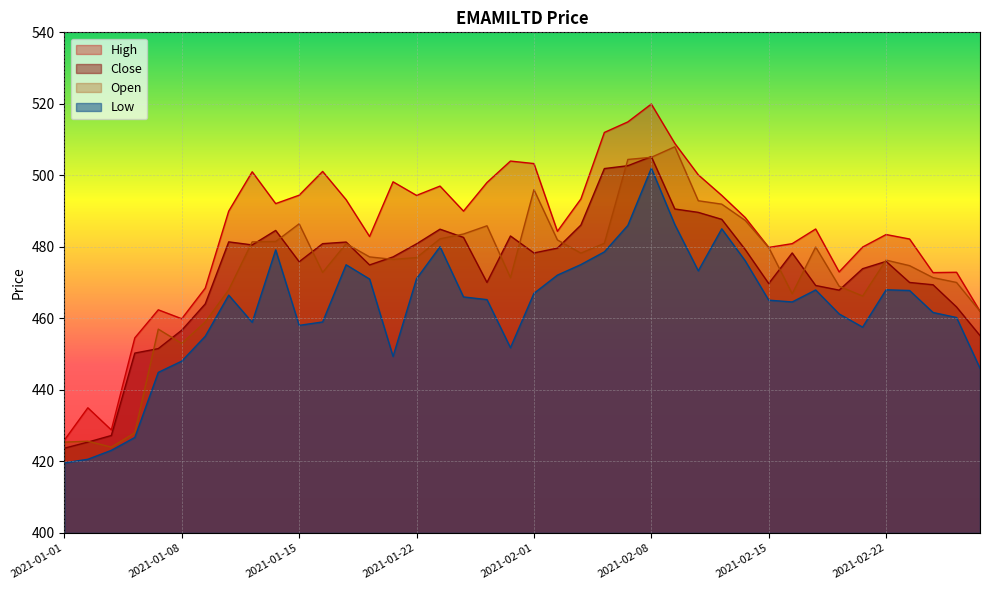

Which series has the largest total across all categories?

High